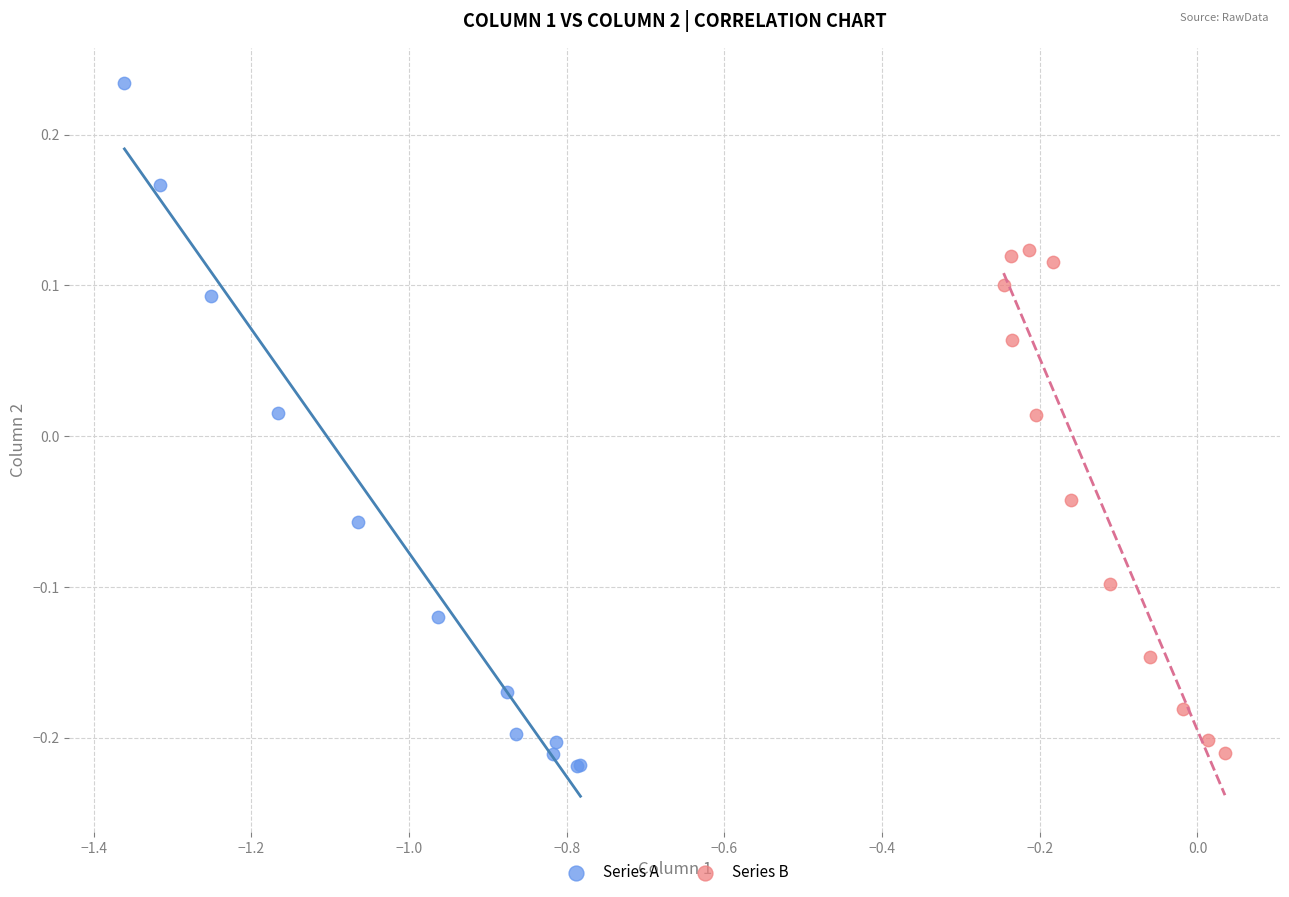

Which series has the widest spread of Y values?

Series A